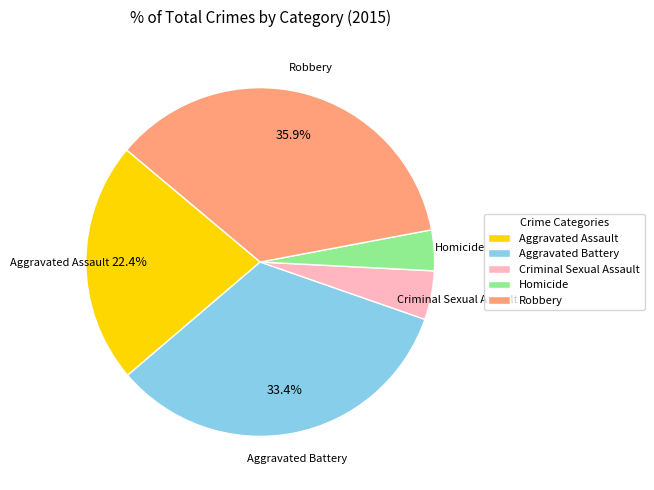

Rank the categories by value from highest to lowest.

Robbery, Aggravated Battery, Aggravated Assault, Criminal Sexual Assault, Homicide